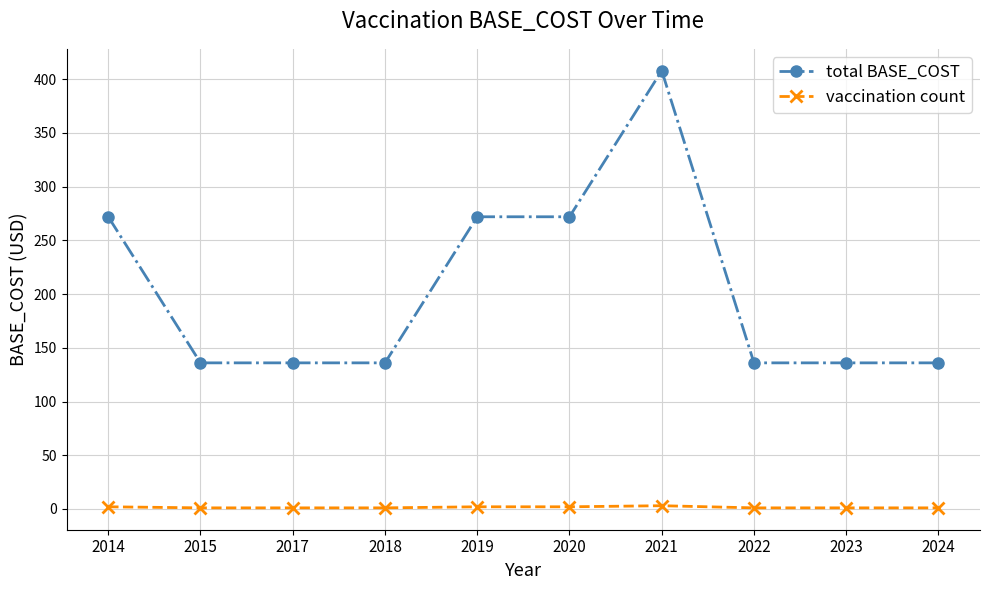

What are all the series names shown in the legend?

total BASE_COST, vaccination count